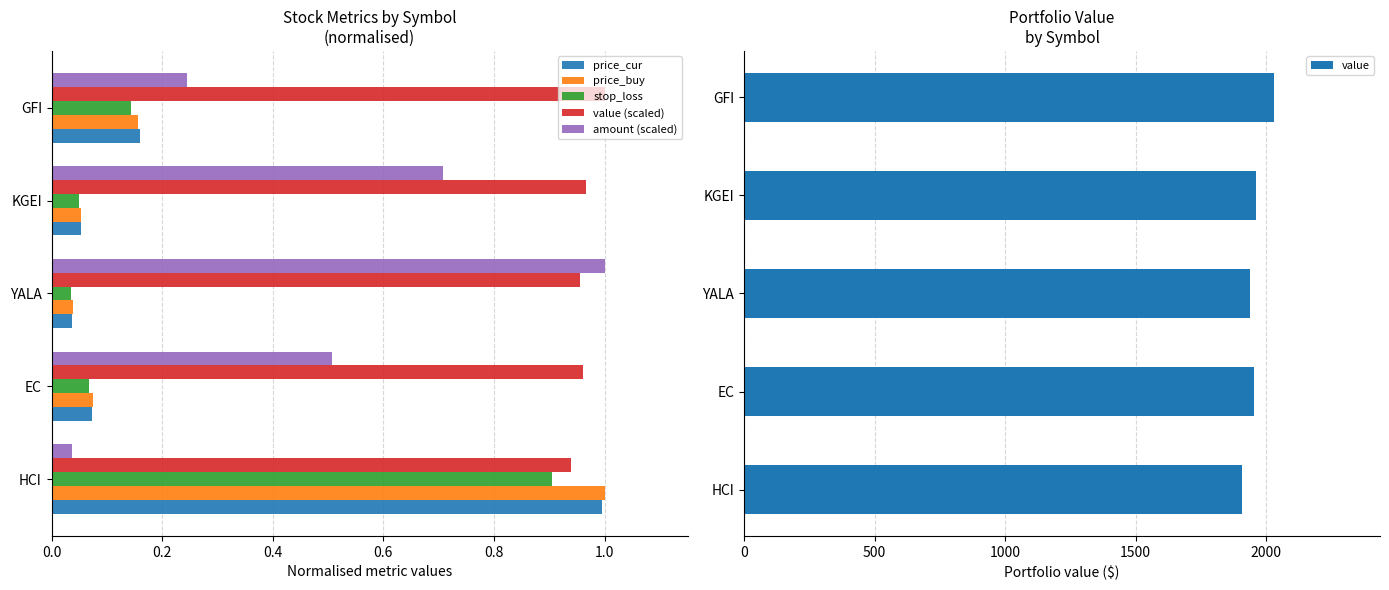

The value series shows 1952.2 at EC. True or false?

True